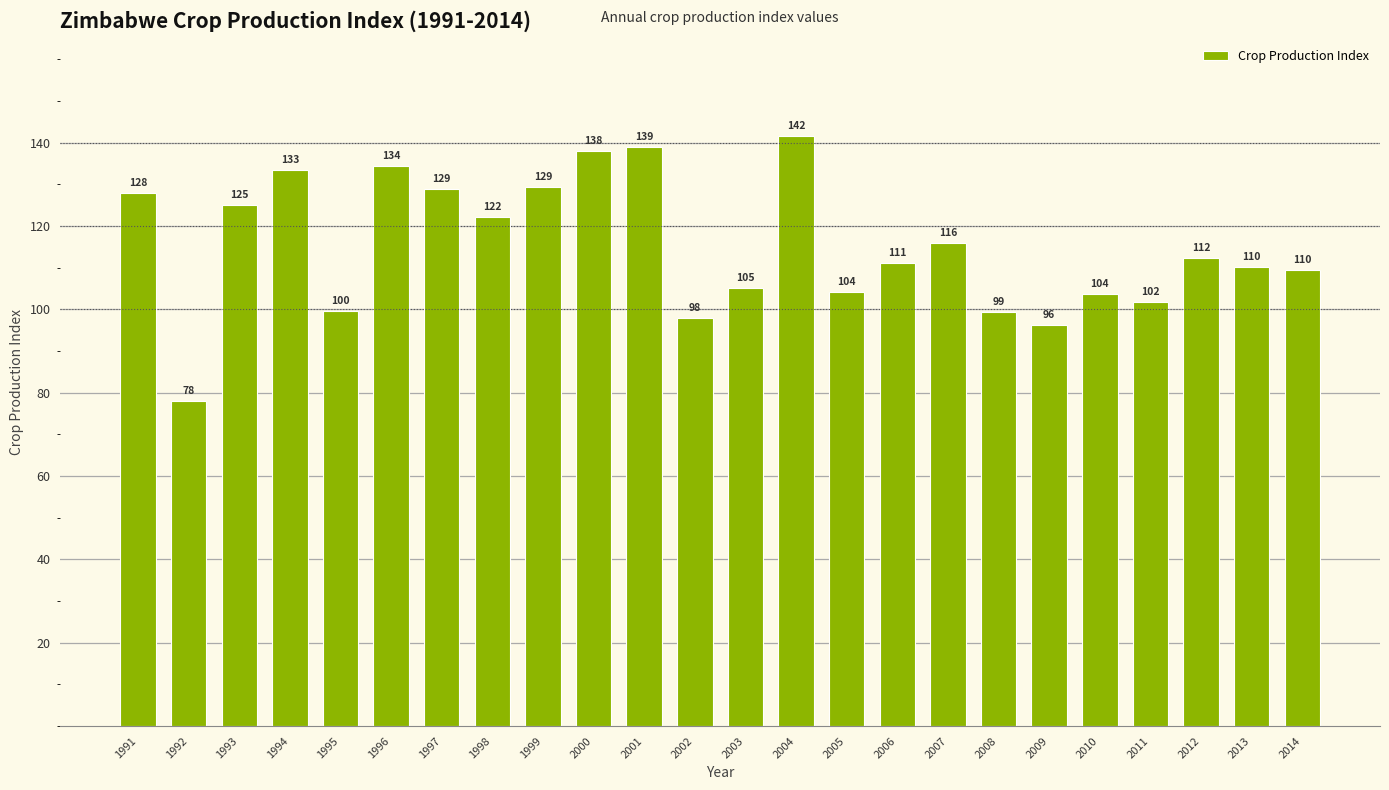

Which has a higher value, 1998 or 2014?

1998